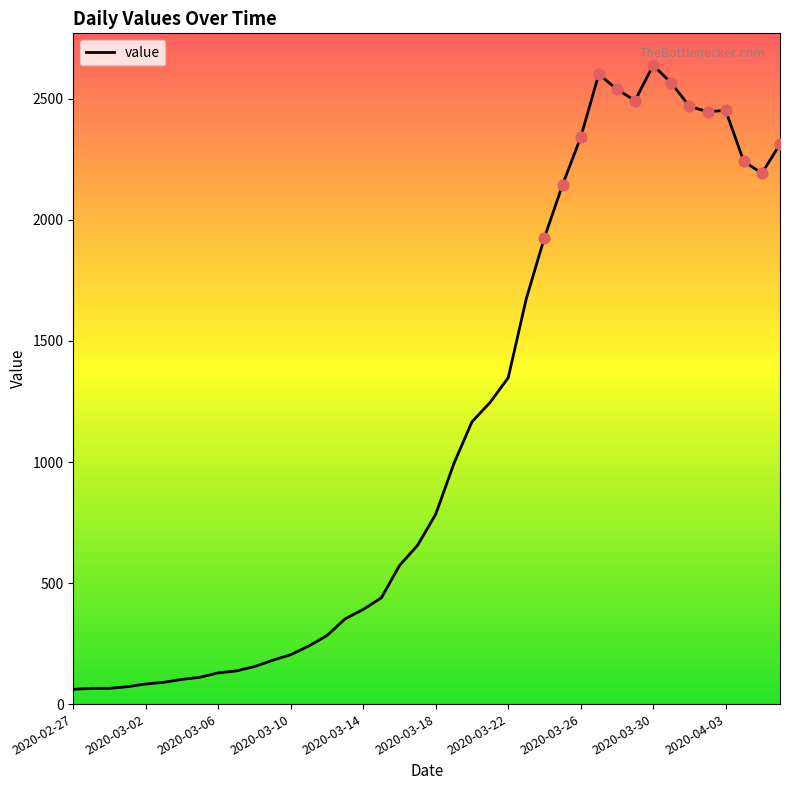

What is the maximum value shown in the chart?

2639